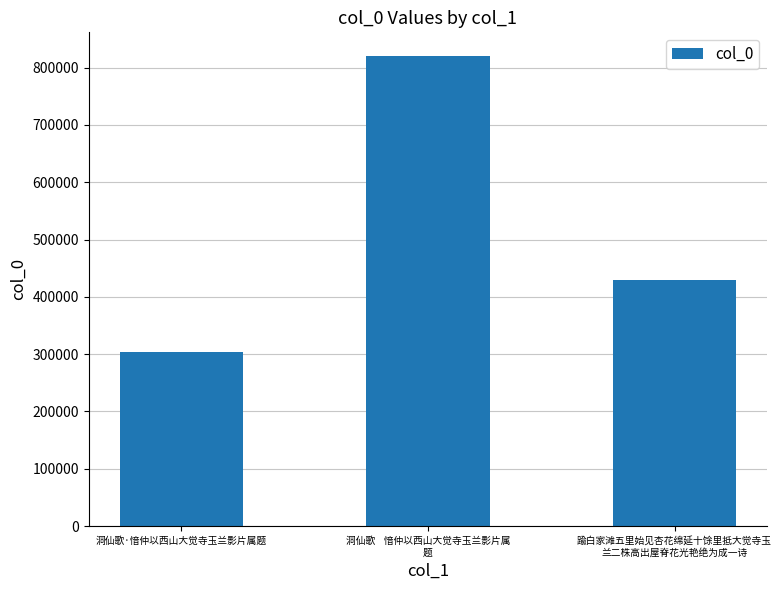

Which has a higher value, 踰白家滩五里始见杏花绵延十馀里抵大觉寺玉
兰二株高出屋脊花光艳绝为成一诗 or 洞仙歌    愔仲以西山大觉寺玉兰影片属
题?

洞仙歌    愔仲以西山大觉寺玉兰影片属
题